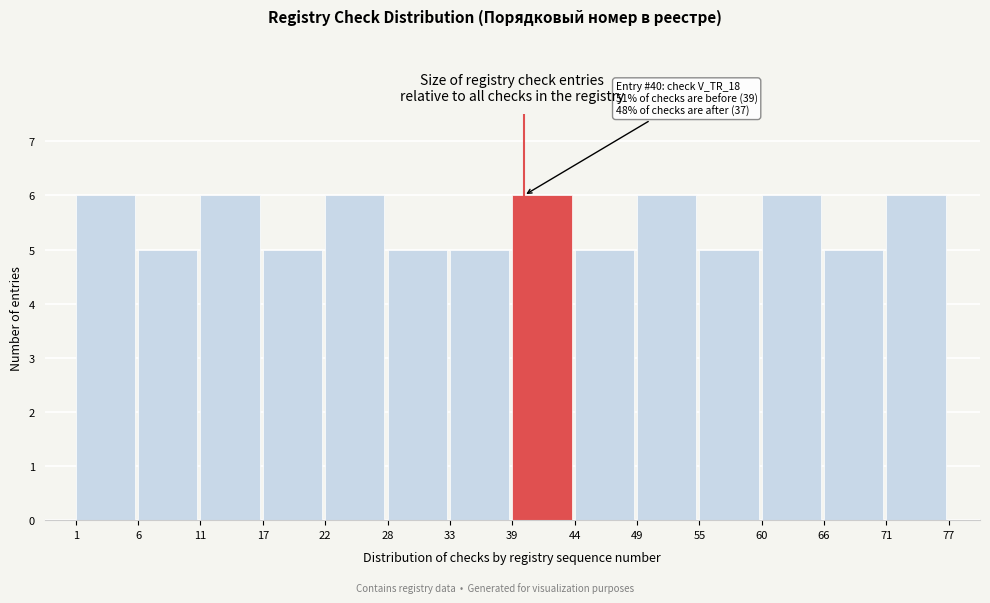

Reading right to left, extract all data points from this chart.

71=6	66=5	60=6	55=5	49=6	44=5	39=6	33=5	28=5	22=6	17=5	11=6	6=5	1=6